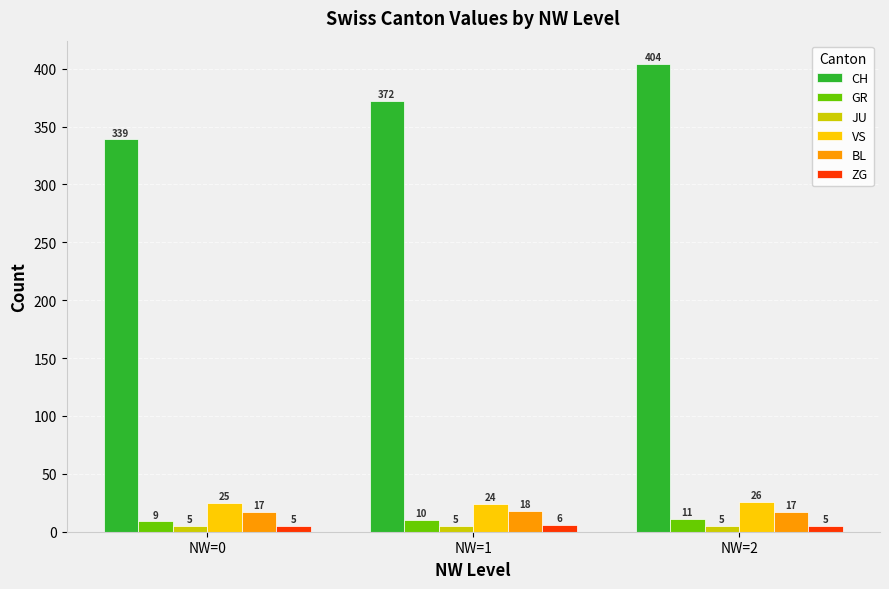

What is the difference between the maximum and minimum values in the CH series?

65